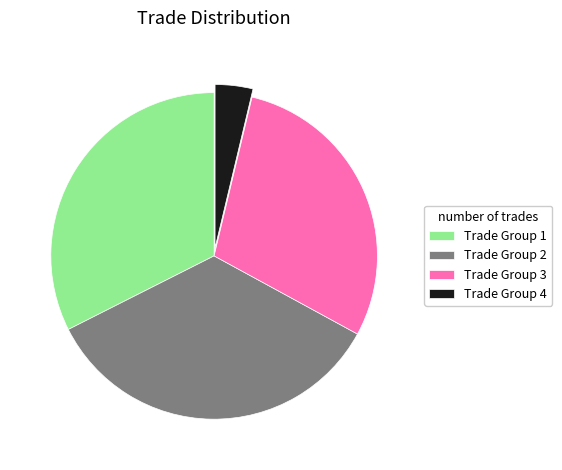

What is the ratio of the value at Trade Group 3 to the value at Trade Group 1?

0.9